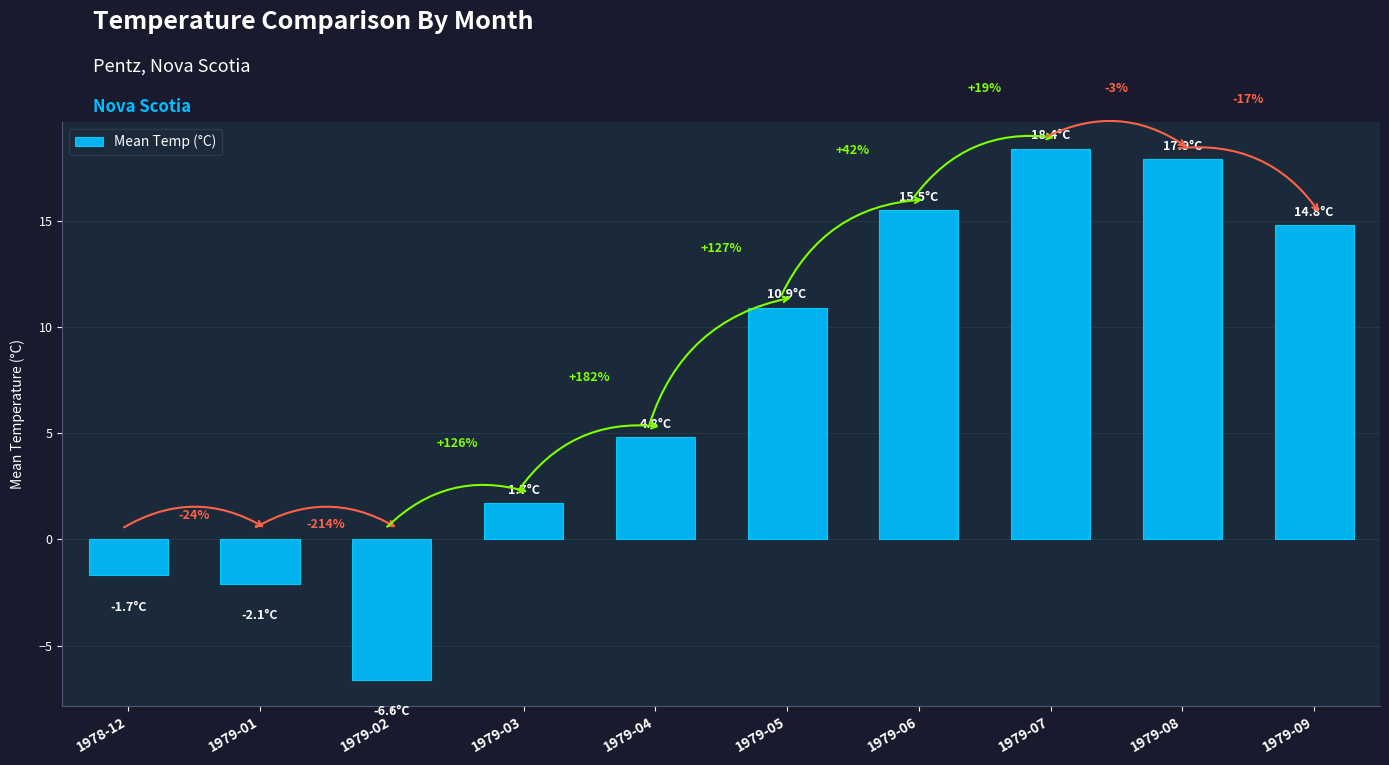

True or false: the data shows 5.1 at 1979-06.

False